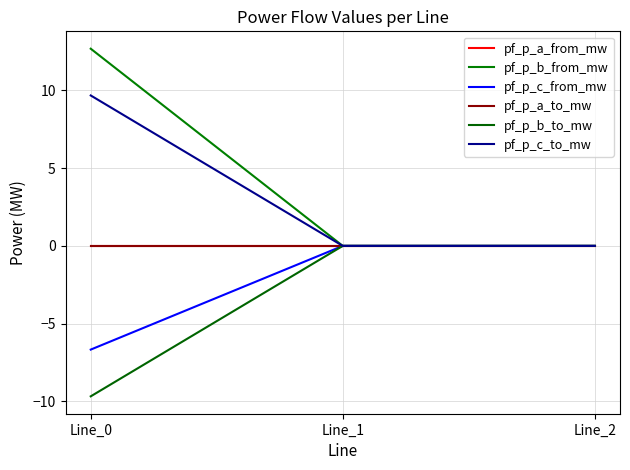

The pf_p_a_from_mw series shows -0.0 at Line_2. True or false?

True